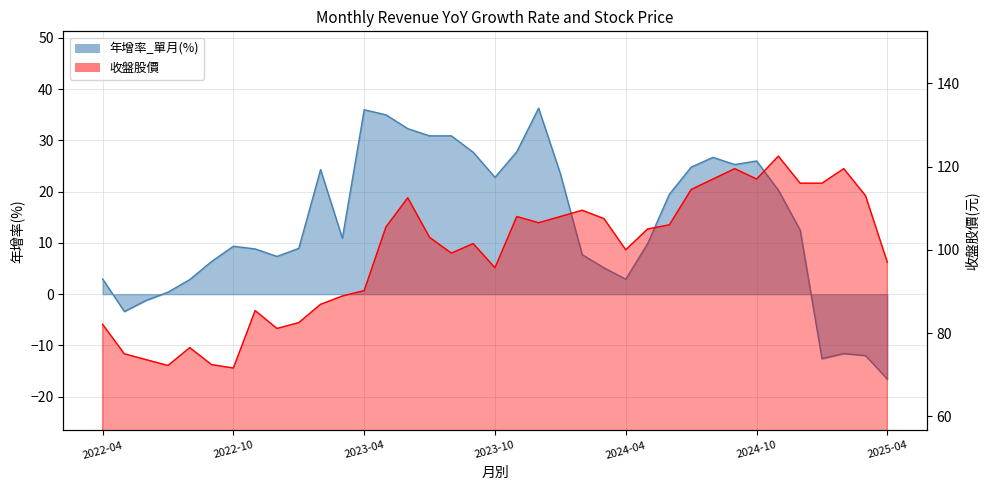

Which has a higher value, 2023-07 or 2024-12?

2023-07